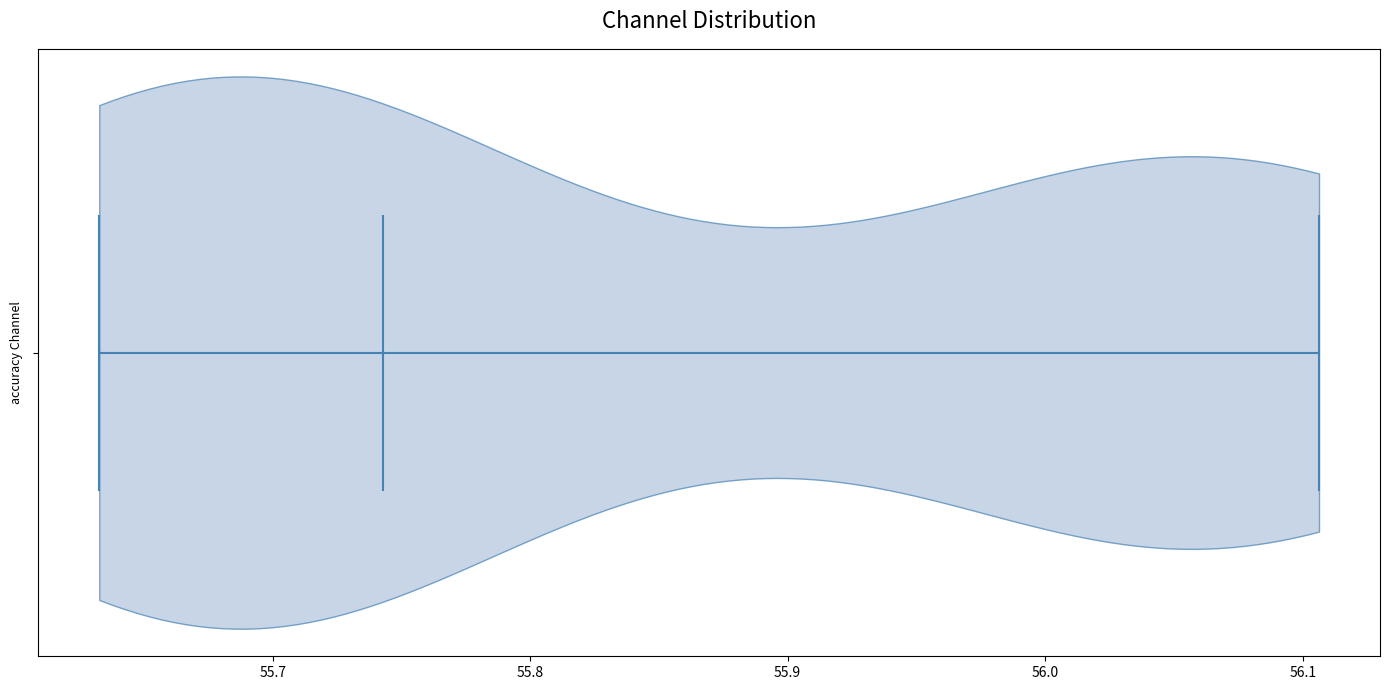

Read this violin plot against the x-axis: where its median line is, and the lowest and highest points the violin reaches. The values are not printed on the chart, so give them approximately, as read against the axis.

median line 55.74, lowest point 55.63, highest point 56.11